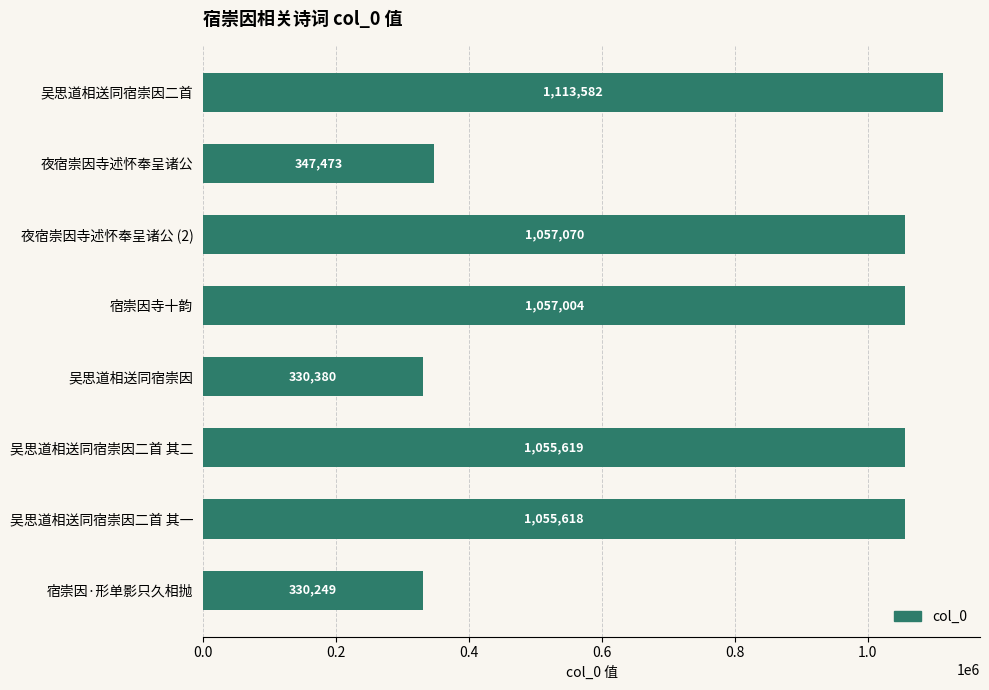

What is the change in value from 吴思道相送同宿崇因二首 to 宿崇因寺十韵?

-56578